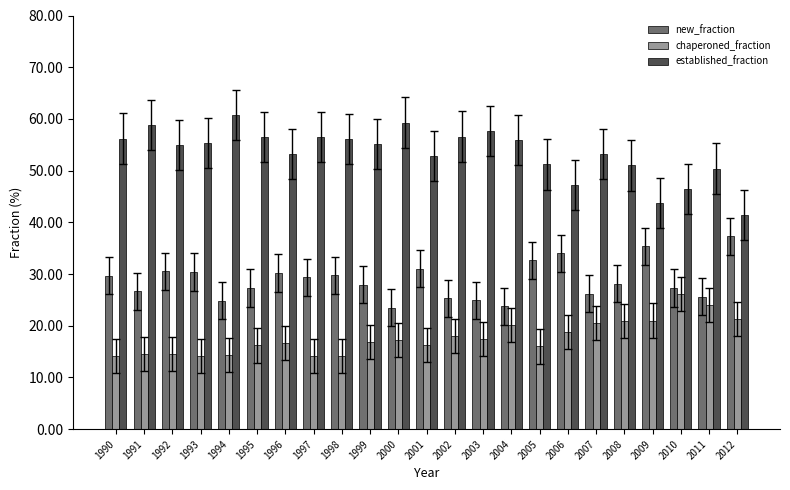

Read the new_fraction value at 2010.

27.3